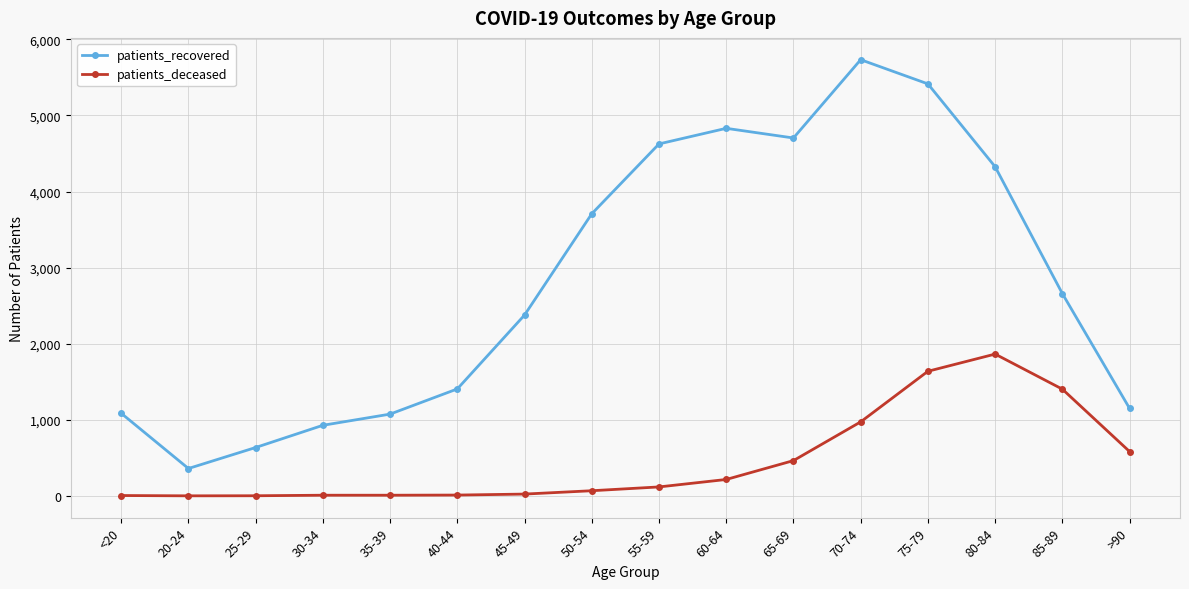

Rank the series at 50-54 from lowest to highest value.

patients_deceased, patients_recovered